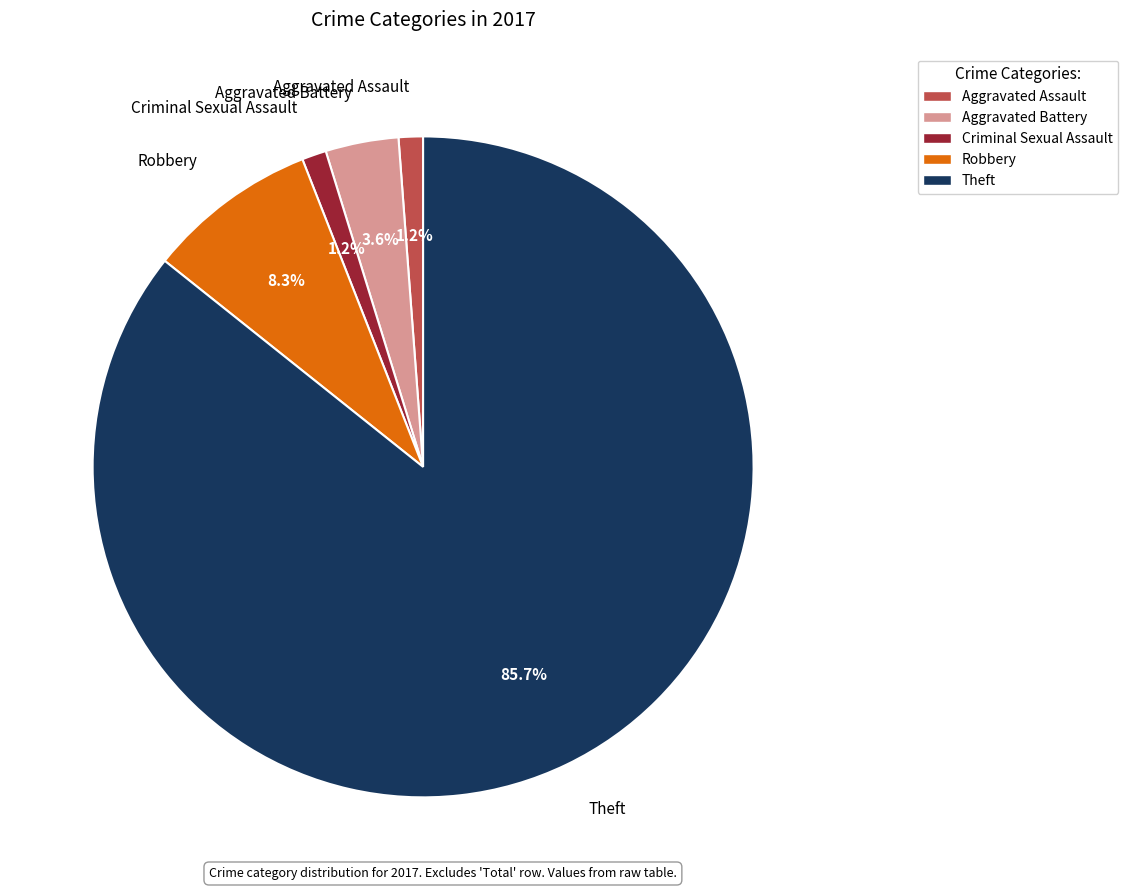

Between Criminal Sexual Assault and Robbery, which is larger?

Robbery